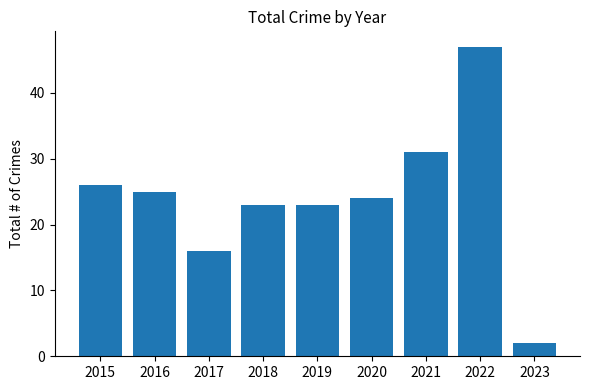

Which label corresponds to the largest value in the chart?

2022